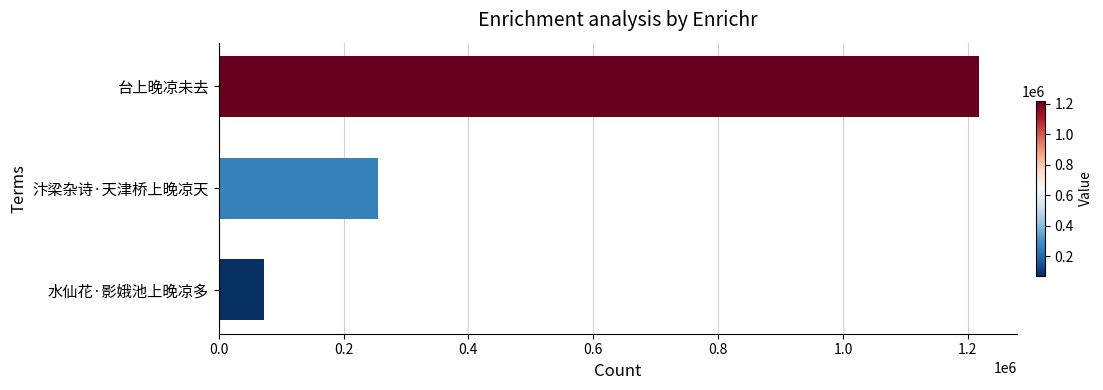

How many bars are there in total?

3